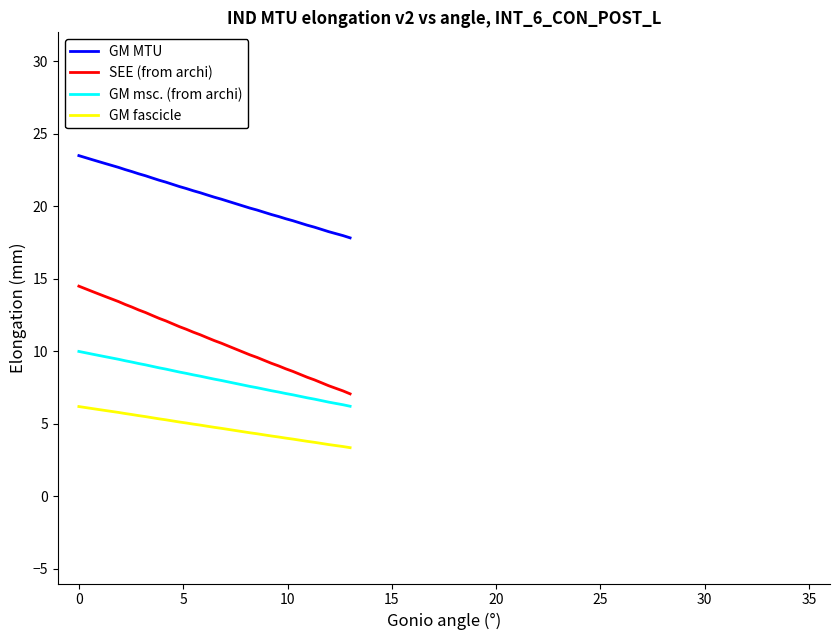

Which series has the largest range (max minus min)?

SEE (from archi)